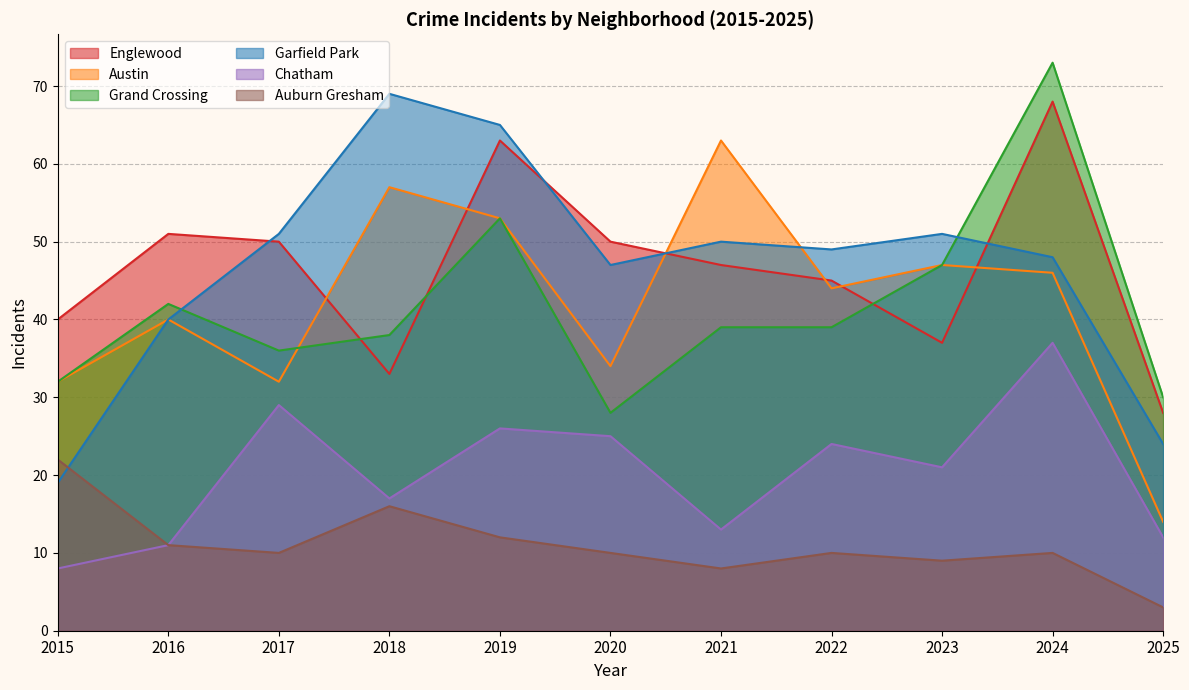

What is the sum of the Chatham values at 2020 and 2021?

38